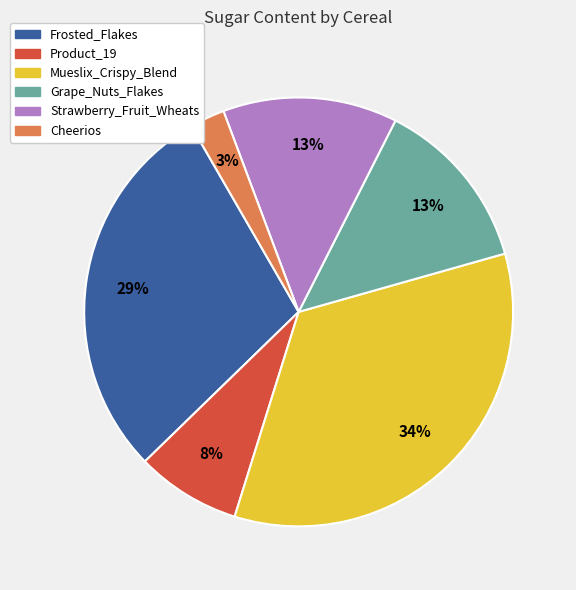

Which category has the biggest portion of the pie?

Mueslix_Crispy_Blend